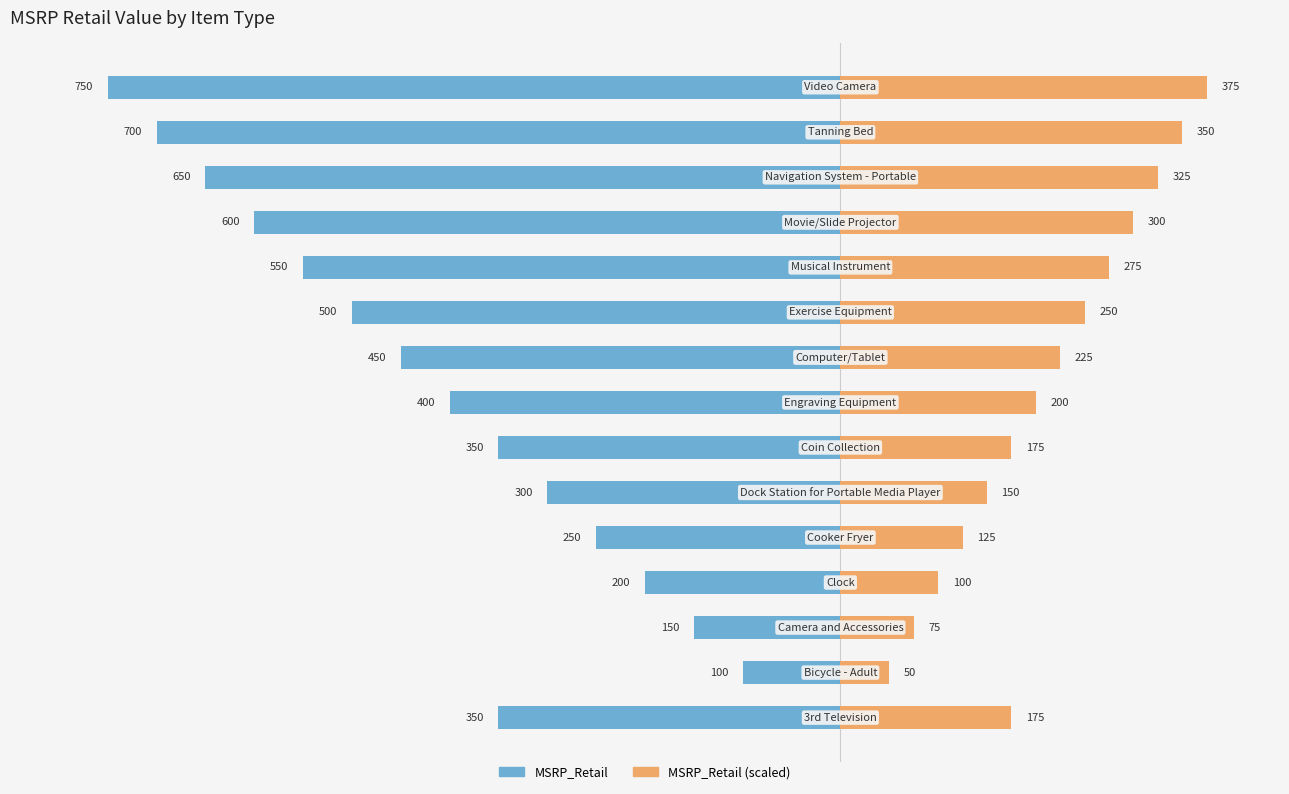

How many values in the MSRP_Retail series exceed -400?

7